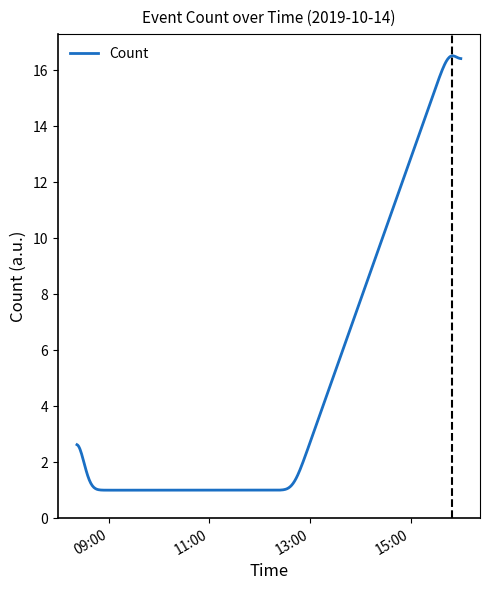

What is the maximum value shown in the chart?

16.5